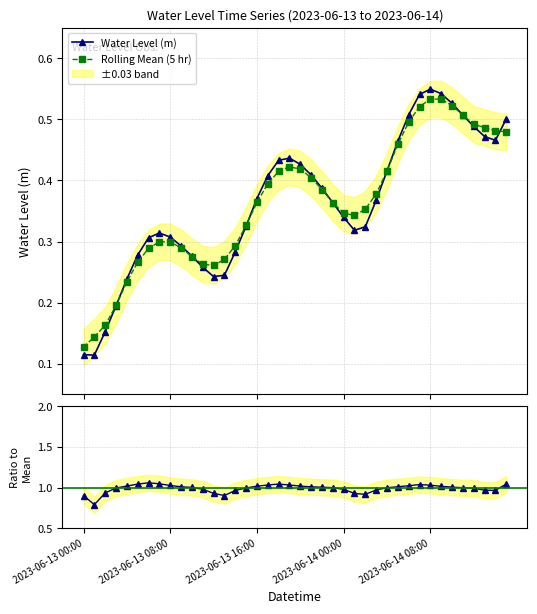

True or false: Ratio to Mean and Rolling Mean (5 hr) intersect in this chart.

False